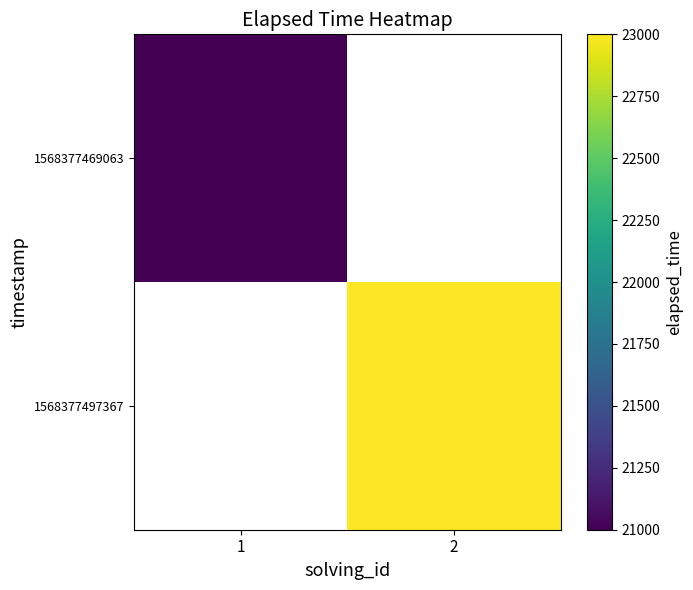

What is the minimum value shown in the chart?

21000.0